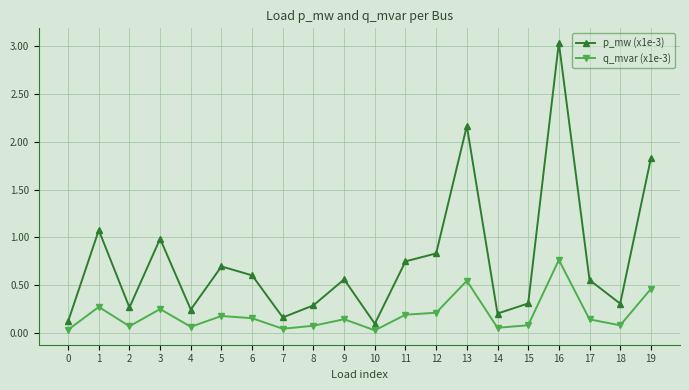

Rank the series by their maximum value, from lowest to highest.

q_mvar (x1e-3), p_mw (x1e-3)